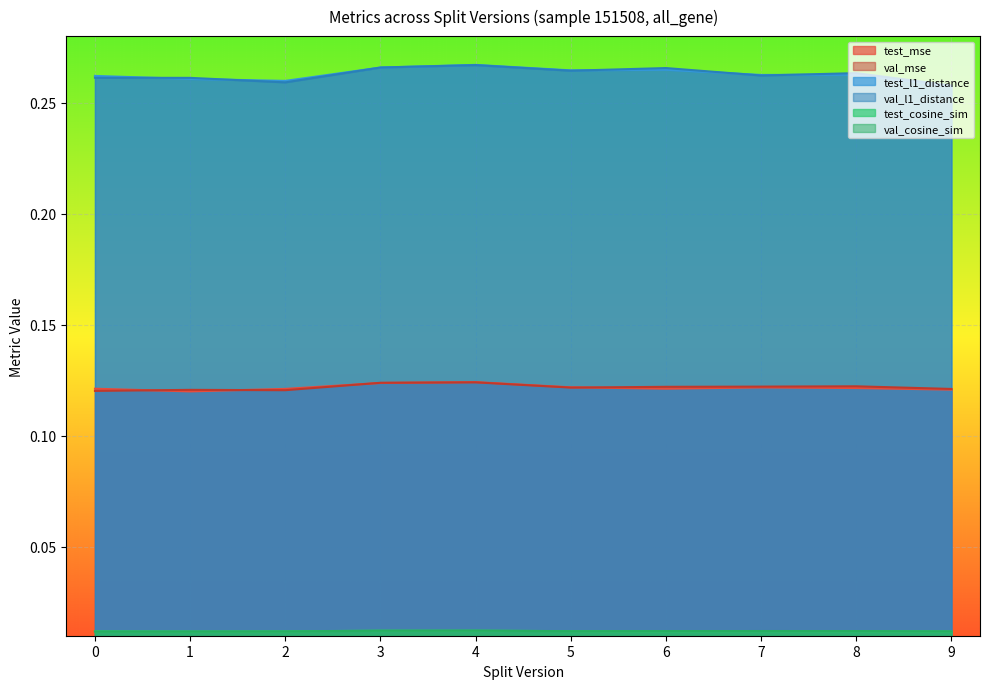

What value does the val_l1_distance series have at 0?

0.3